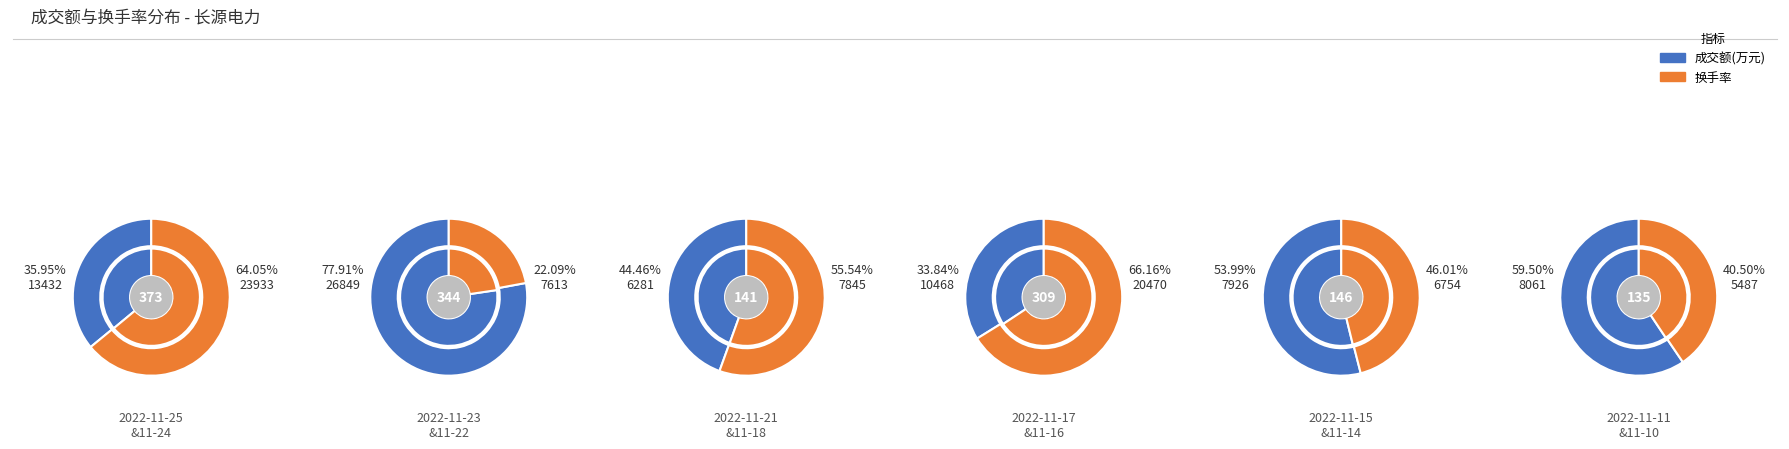

Which series has the largest range (max minus min)?

成交额(万元)